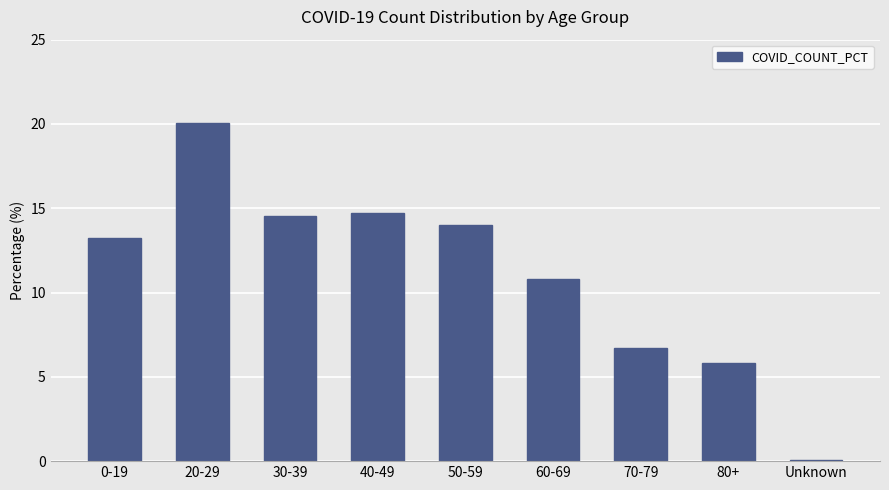

Are the bars horizontal?

No